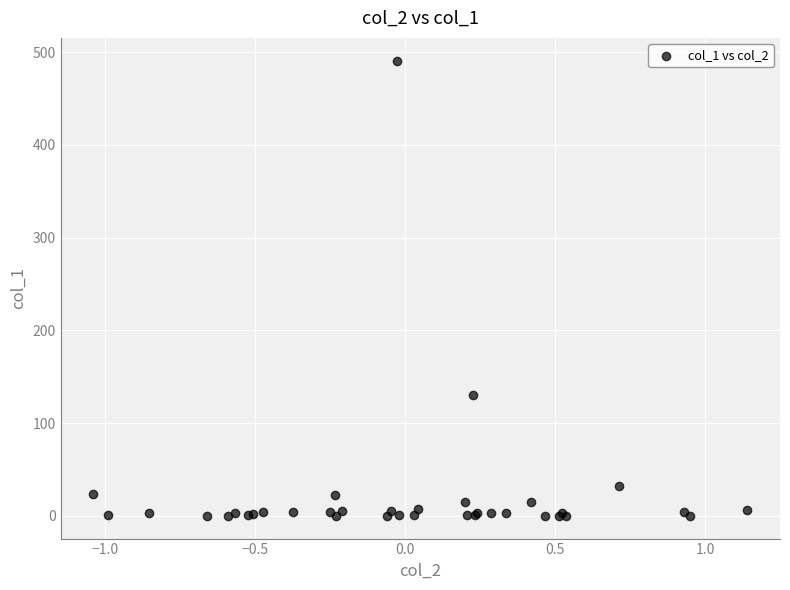

What Y value in the scatter plot is closest to 245?

130.4